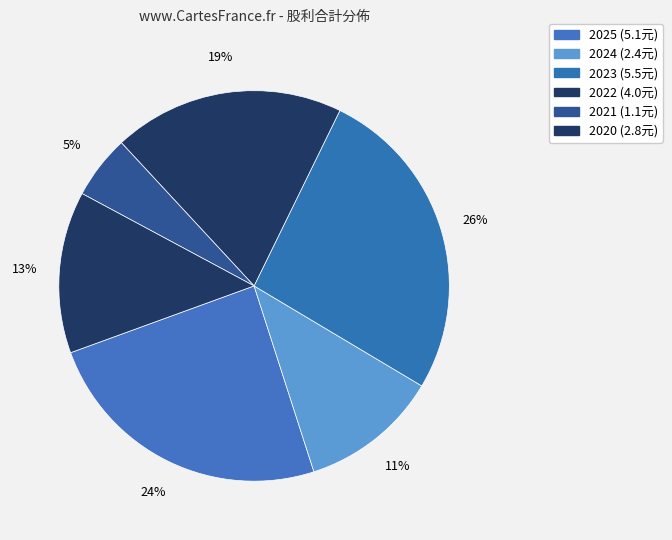

Count the number of slices in the pie.

6